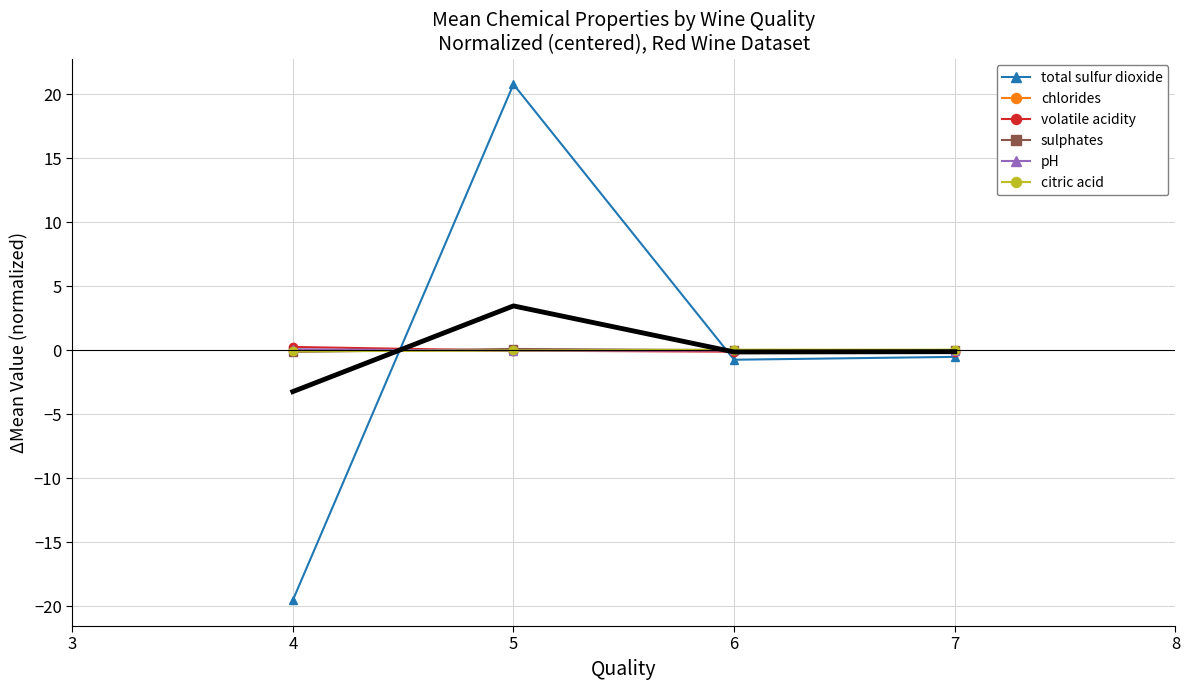

What is the minimum value shown in the chart?

-19.5